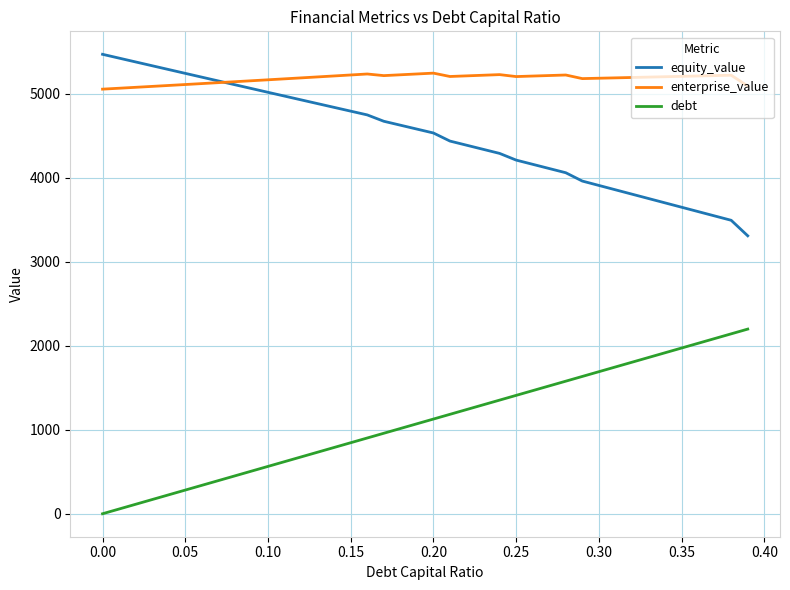

True or false: equity_value and debt intersect in this chart.

False